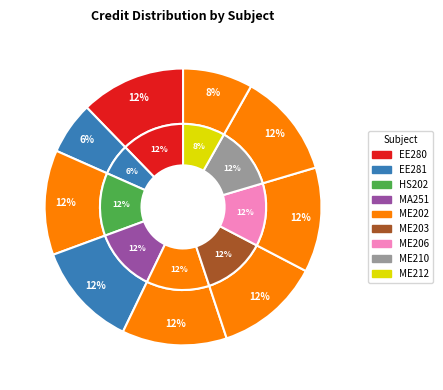

To the nearest percent, what portion does ME202 represent?

12%